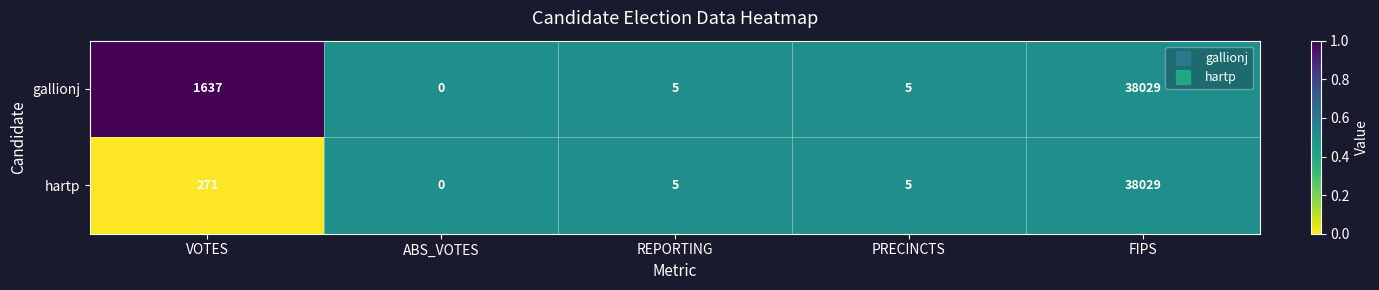

How many data points does each series have?

5